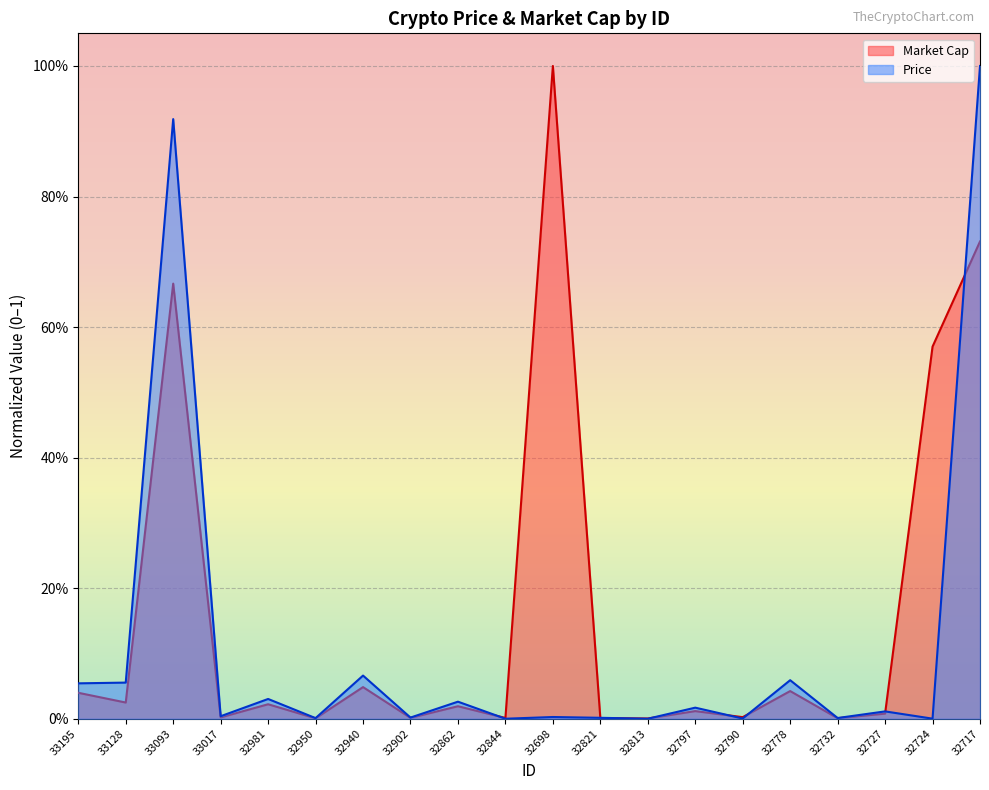

What are all the series names shown in the legend?

Market Cap, Price